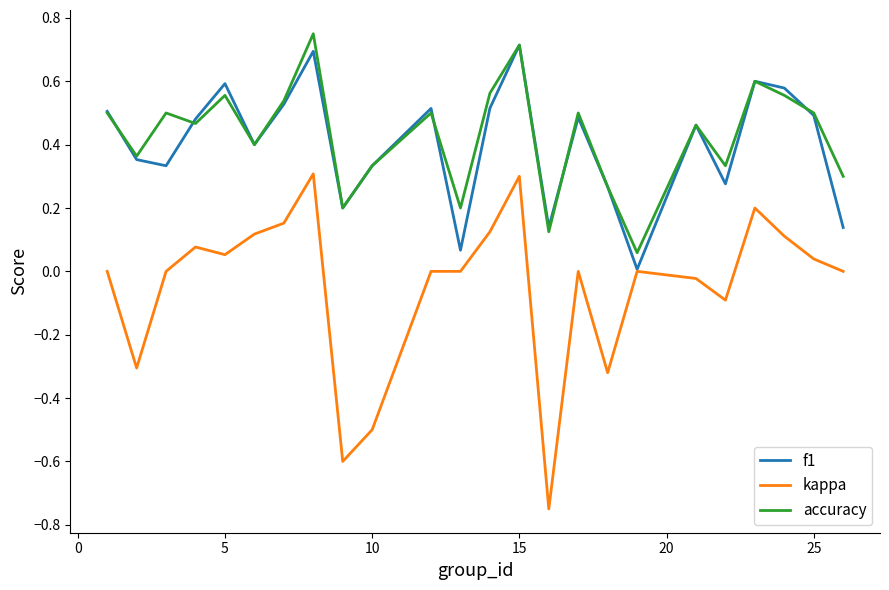

Which series has the widest spread of values?

kappa